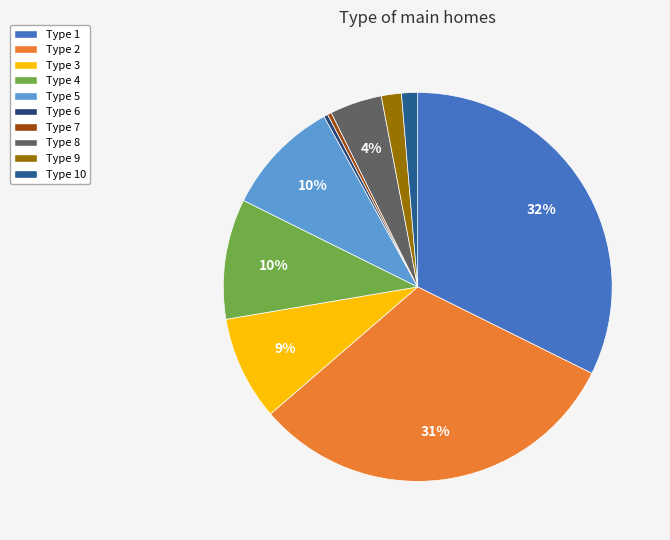

To the nearest percent, what is the difference between the Type 7 and Type 4 slice percentages?

10%